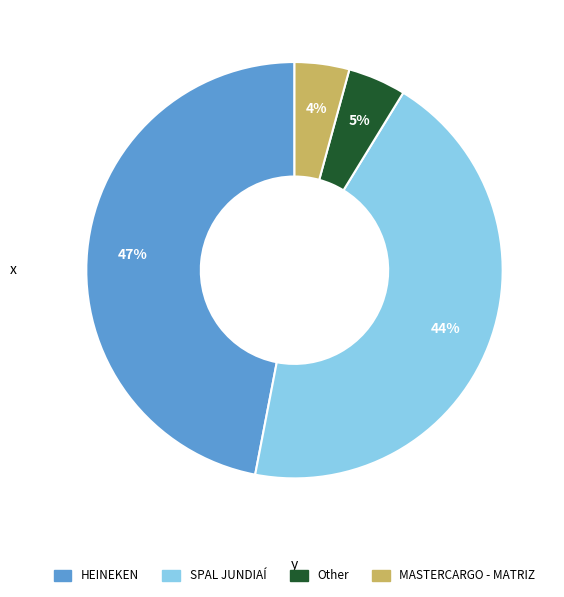

Count the number of slices in the pie.

4